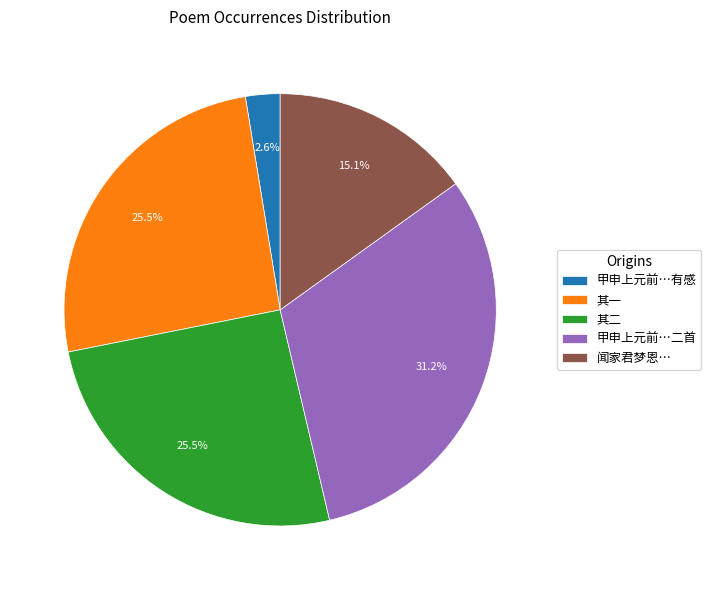

Combined, do 其二 and 甲申上元前…有感 account for over 50%?

No